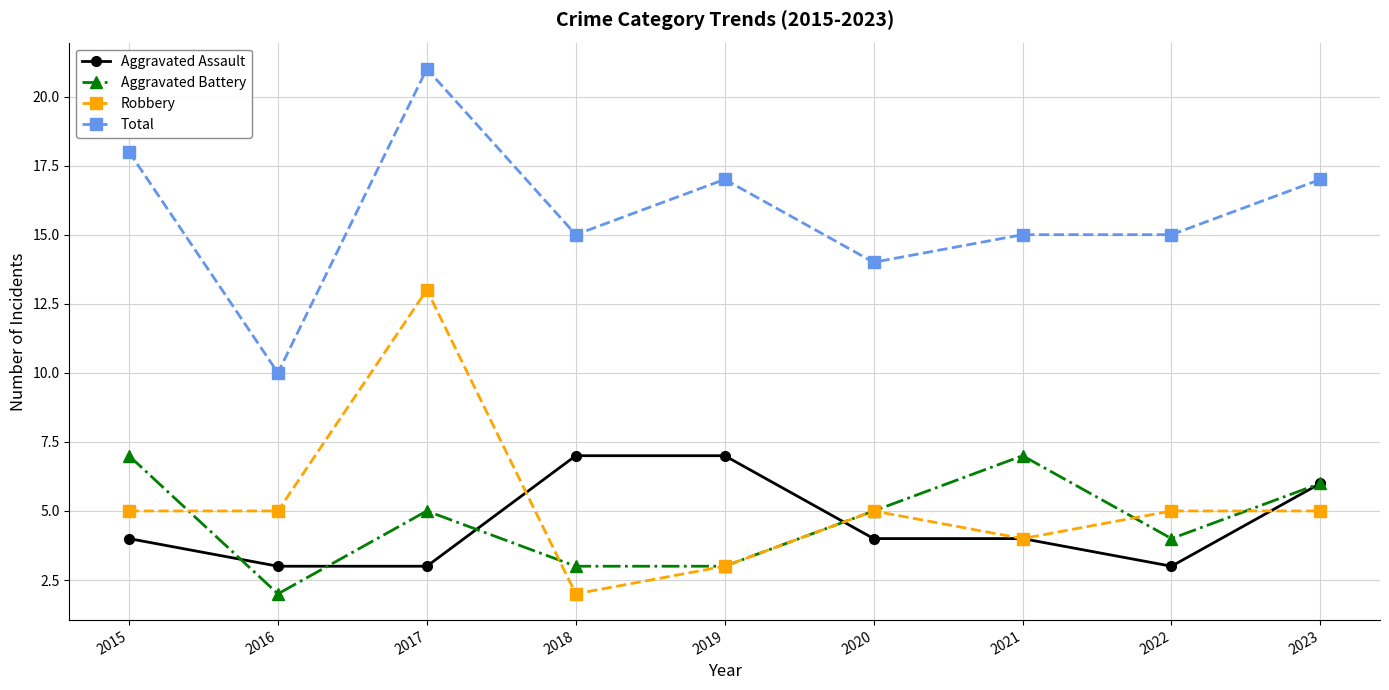

Reading left to right, transcribe all the data shown in this chart.

Aggravated Assault: 4	3	3	7	7	4	4	3	6
Aggravated Battery: 7	2	5	3	3	5	7	4	6
Robbery: 5	5	13	2	3	5	4	5	5
Total: 18	10	21	15	17	14	15	15	17